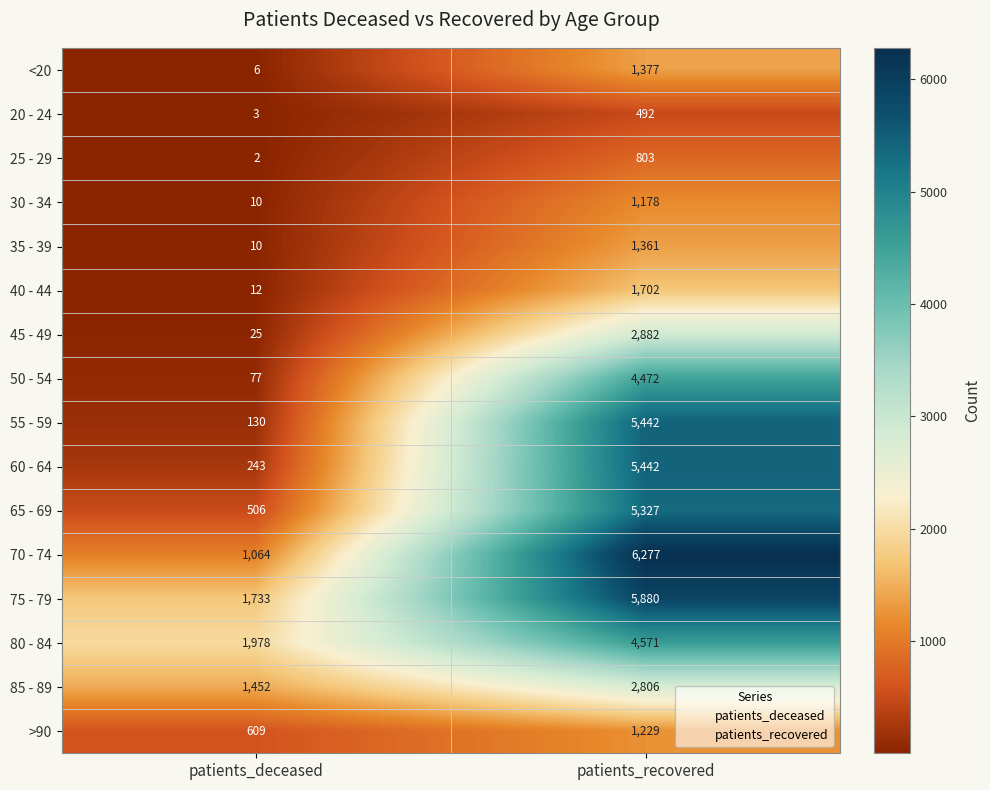

Which series has the largest total across all categories?

75 - 79